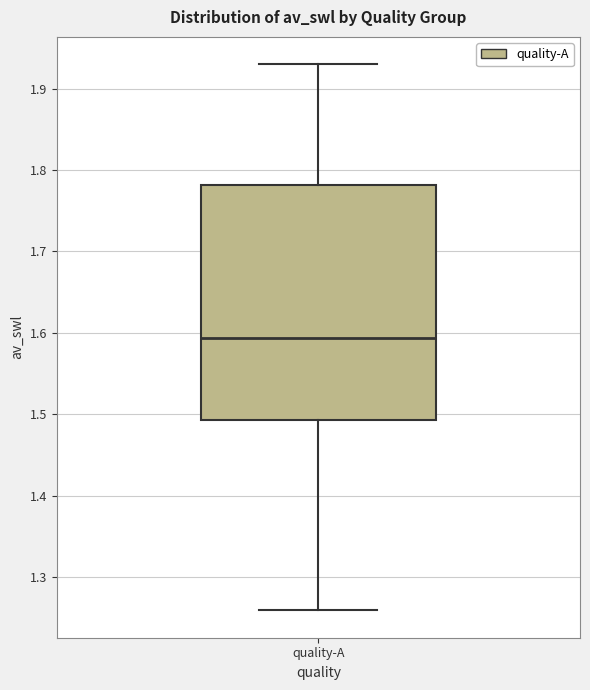

Where is the lower edge of the box for quality-A on the y-axis? The values are not printed on the chart, so give them approximately, as read against the axis.

1.49